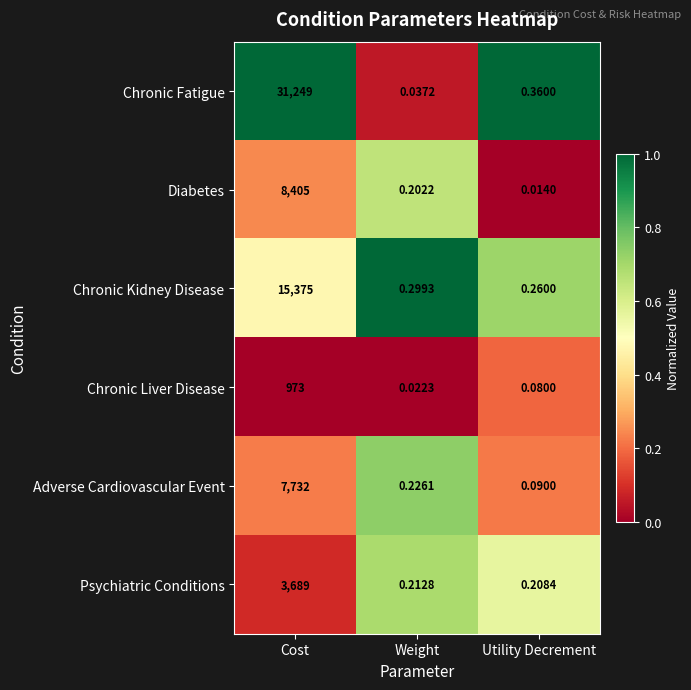

Which category has the lowest value across all series?

Utility Decrement